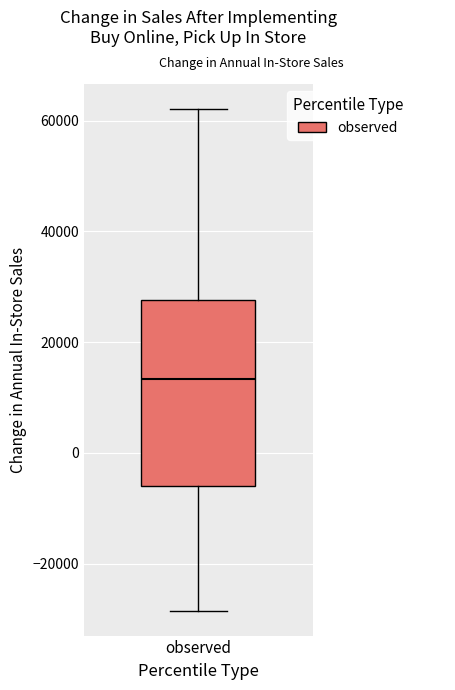

Transcribe this box plot: give where the median line is, the range the box spans, and where the two whiskers end, as read against the y-axis. The values are not printed on the chart, so give them approximately, as read against the axis.

median 14000, box -6000 to 28000, whiskers -28000 to 62000